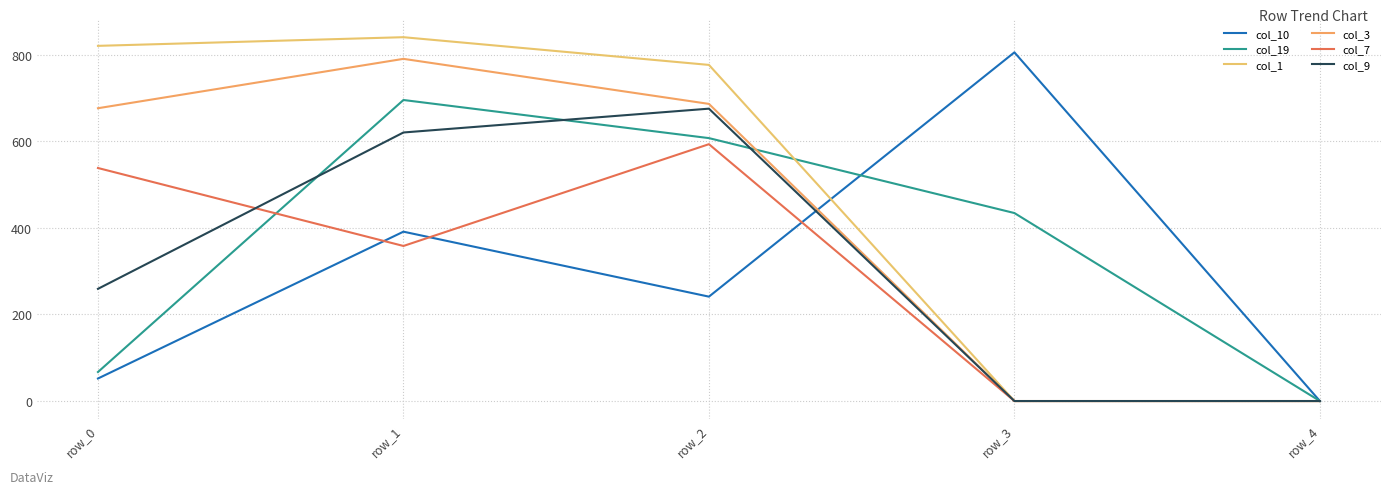

Is this an area chart (filled region under the line)?

No